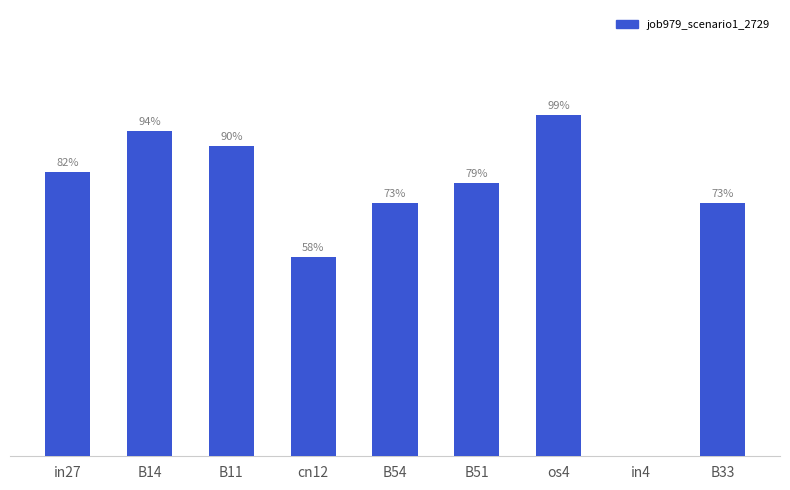

What is the label of the 7th bar from the left?

os4